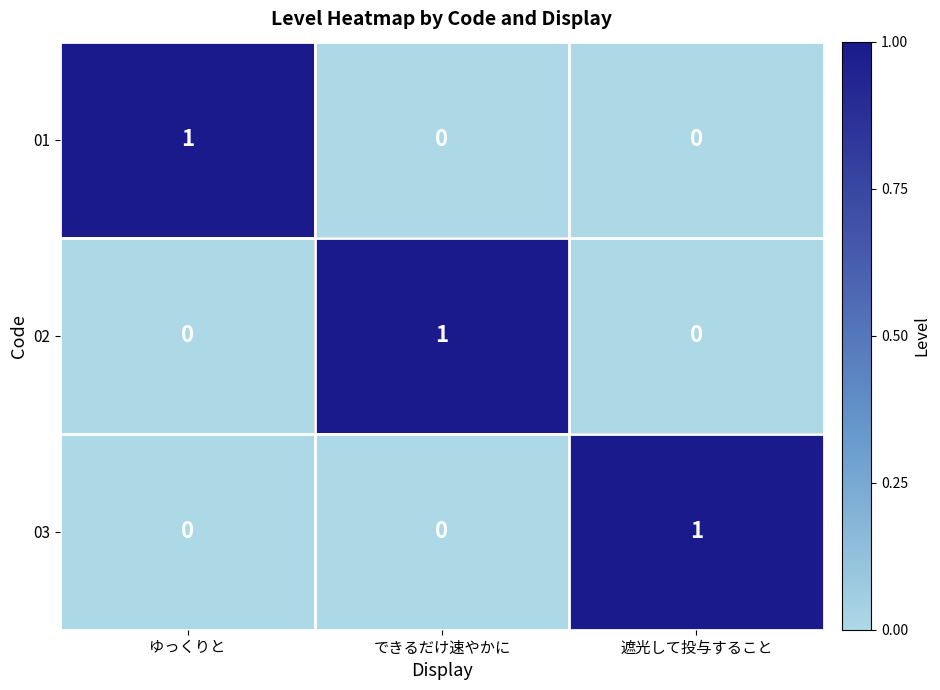

How many 01 values are between 0 and 1?

3